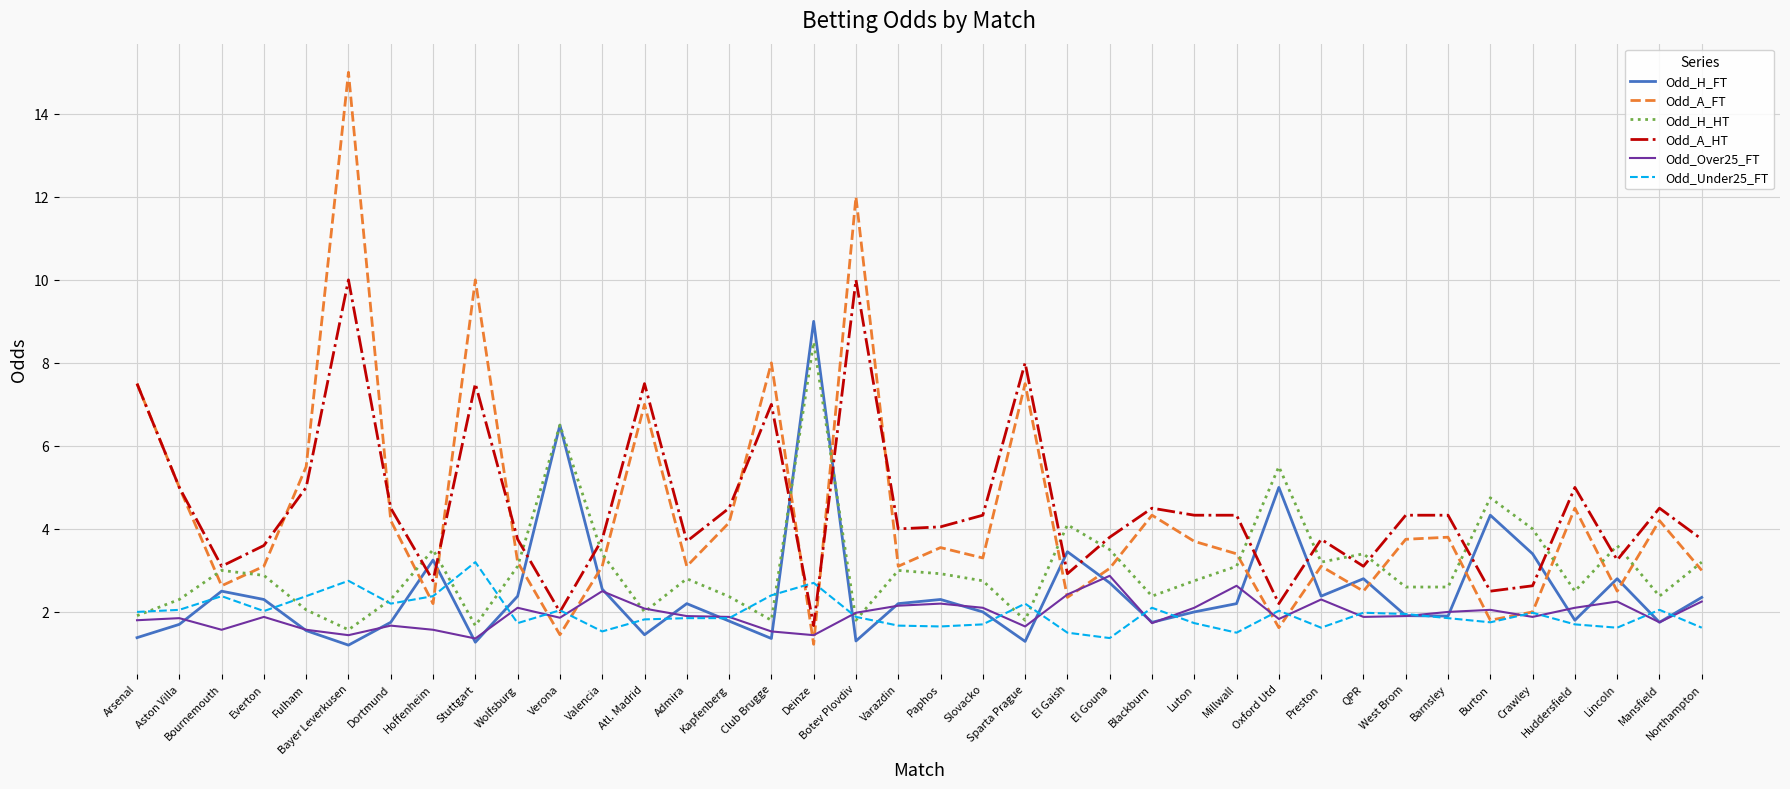

What is the spread (max minus min) of values at Preston?

2.1